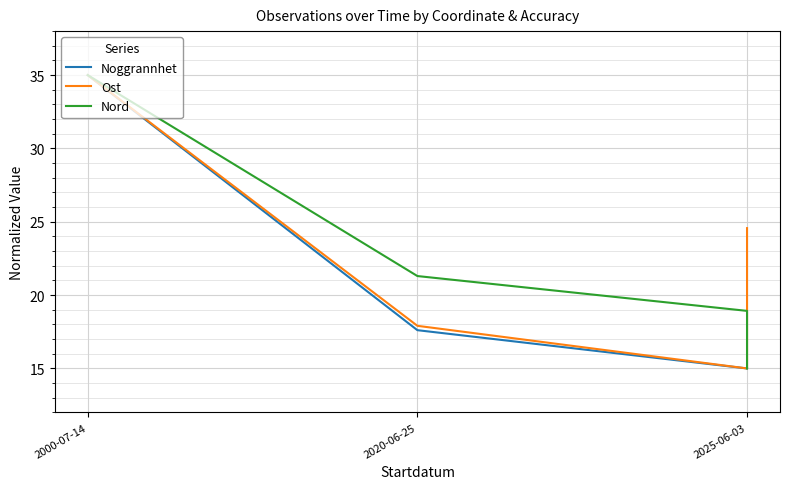

Rank the series at 2025-06-03 from highest to lowest value.

Nord, Noggrannhet, Ost